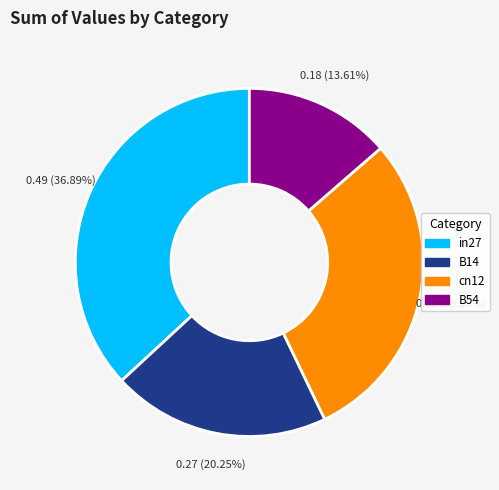

Is it true that B14 is 32% of the pie?

False